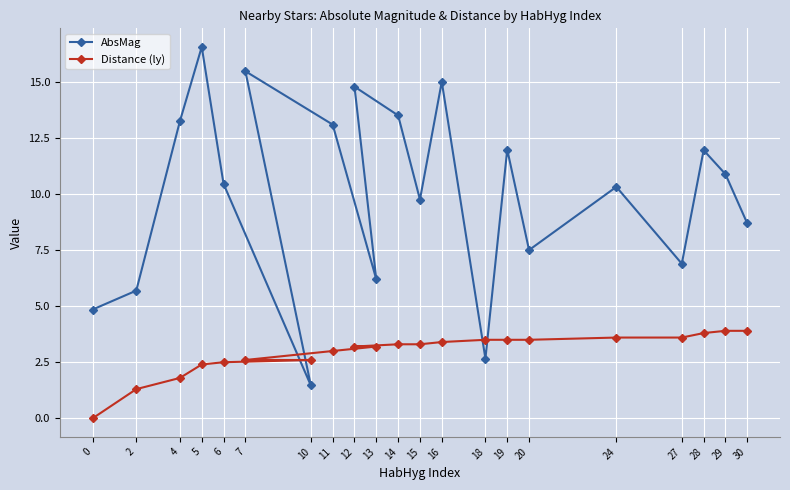

How many categories are shown in the chart?

21